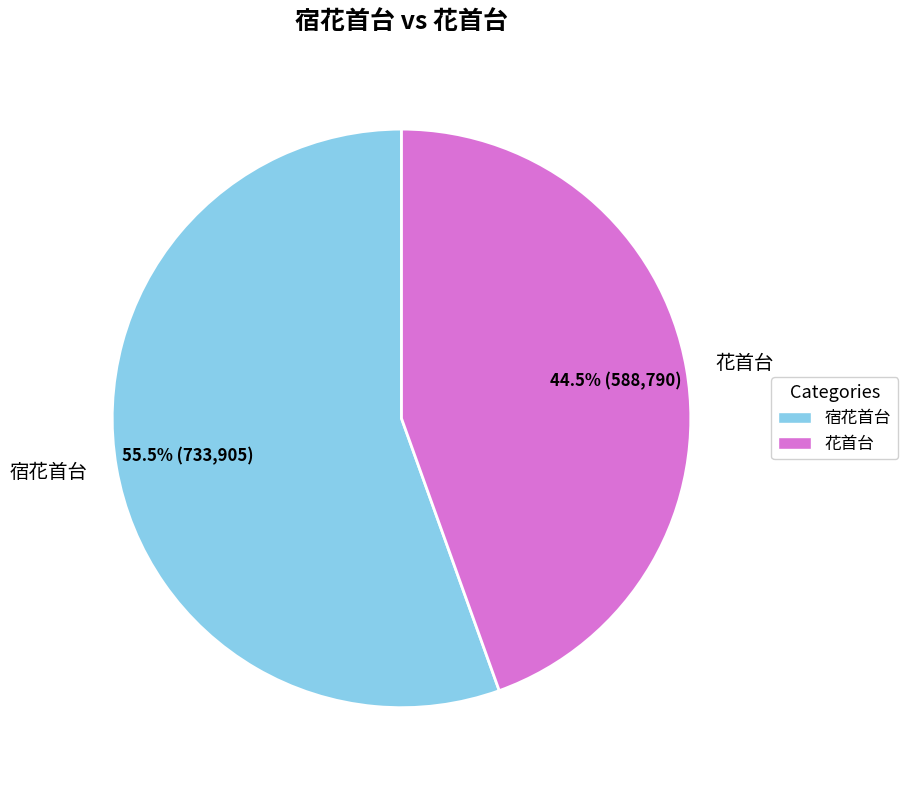

Approximately how many times larger is the value at 花首台 compared to 宿花首台?

0.8